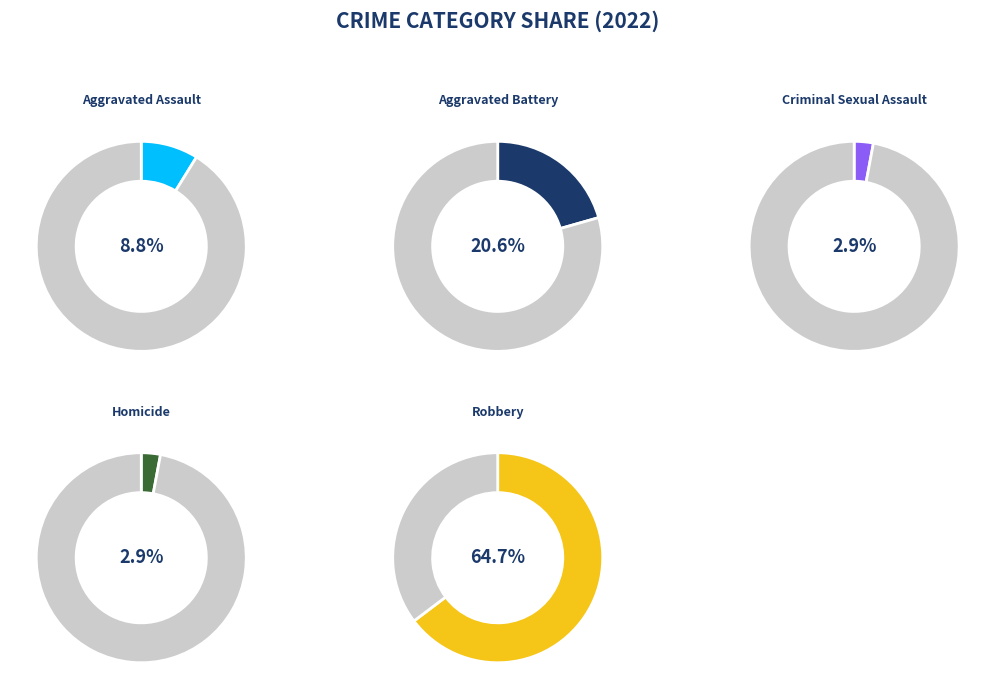

The Homicide slice represents 3% of the pie. True or false?

True